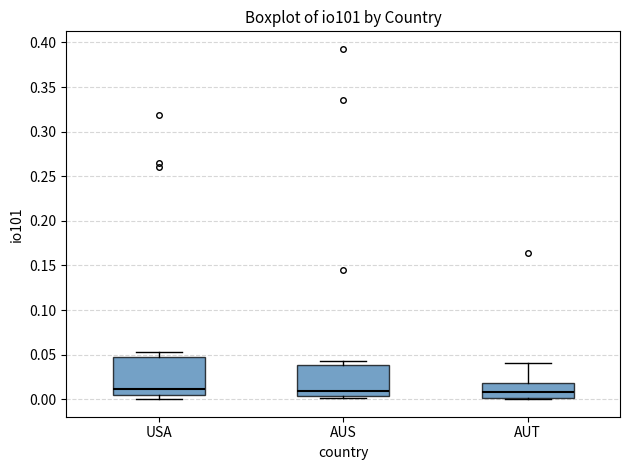

Reading left to right, transcribe this box plot: for each box, give where its median line is, the range the box spans, and where its two whiskers end, as read against the y-axis. The values are not printed on the chart, so give them approximately, as read against the axis.

USA: median 0.010, box 0.005 to 0.045, whiskers 0.000 to 0.050
AUS: median 0.010, box 0.005 to 0.040, whiskers 0.000 to 0.040 (just above the box's upper edge)
AUT: median 0.010, box 0.000 to 0.020, whiskers 0.000 (just below the box's lower edge) to 0.040